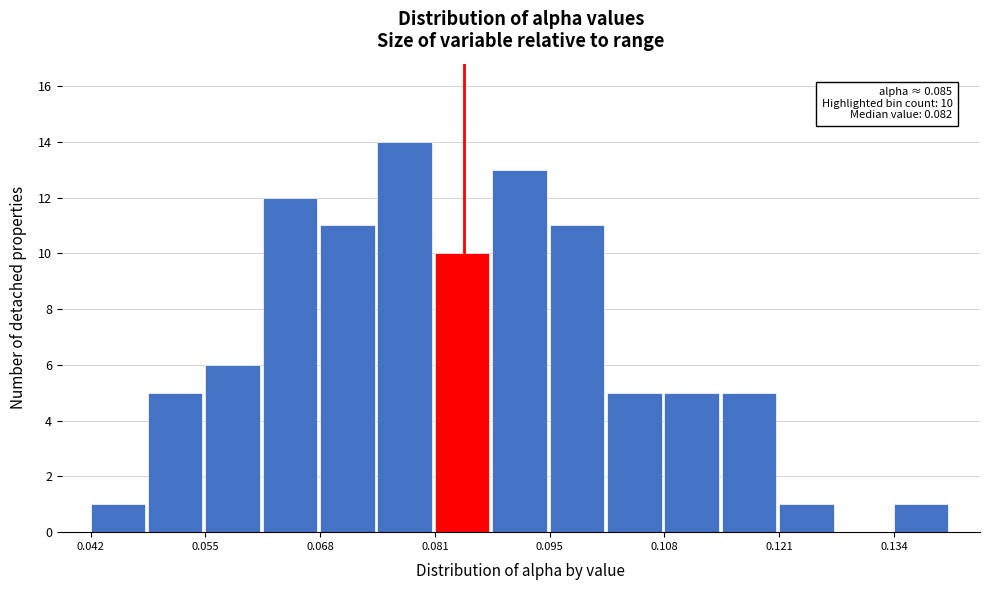

Read against the x-axis, roughly where is the centre of the tallest bar?

0.078